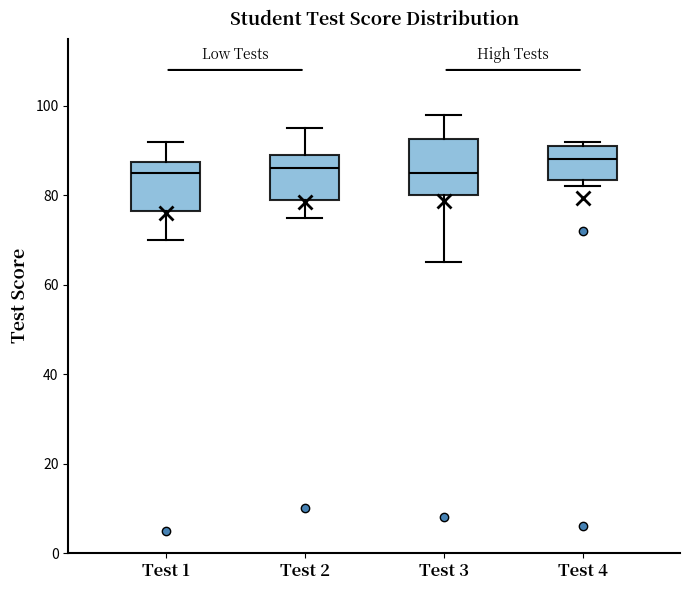

Reading left to right, read every box against the y-axis: the position of its median line, the range the box covers, and the ends of its whiskers. The values are not printed on the chart, so give them approximately, as read against the axis.

Test 1: median 86, box 76 to 88, whiskers 70 to 92
Test 2: median 86, box 80 to 90, whiskers 76 to 96
Test 3: median 86, box 80 to 92, whiskers 66 to 98
Test 4: median 88, box 84 to 92, whiskers 82 to 92 (just above the box's upper edge)